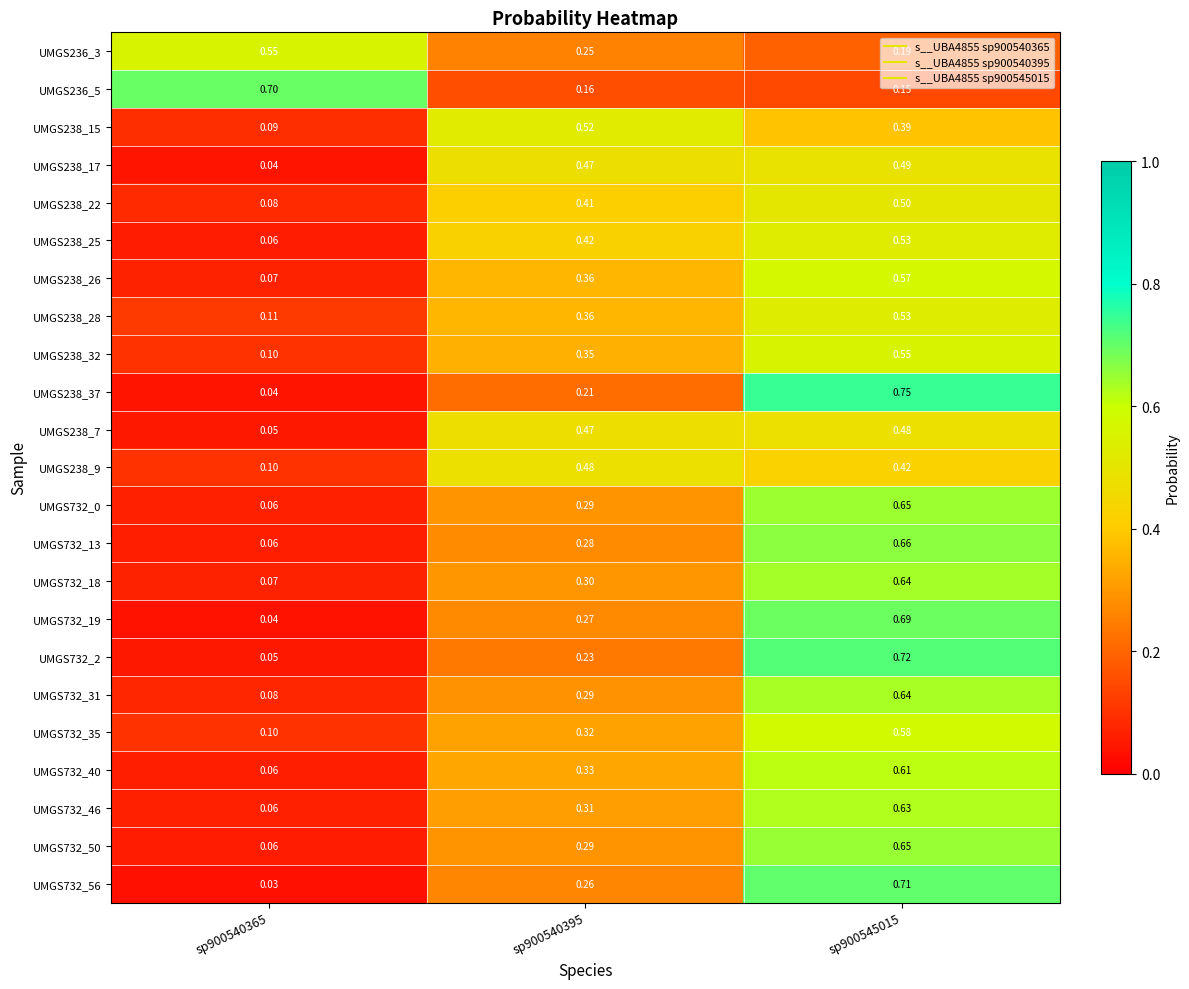

At how many categories does at least one series exceed 0?

3